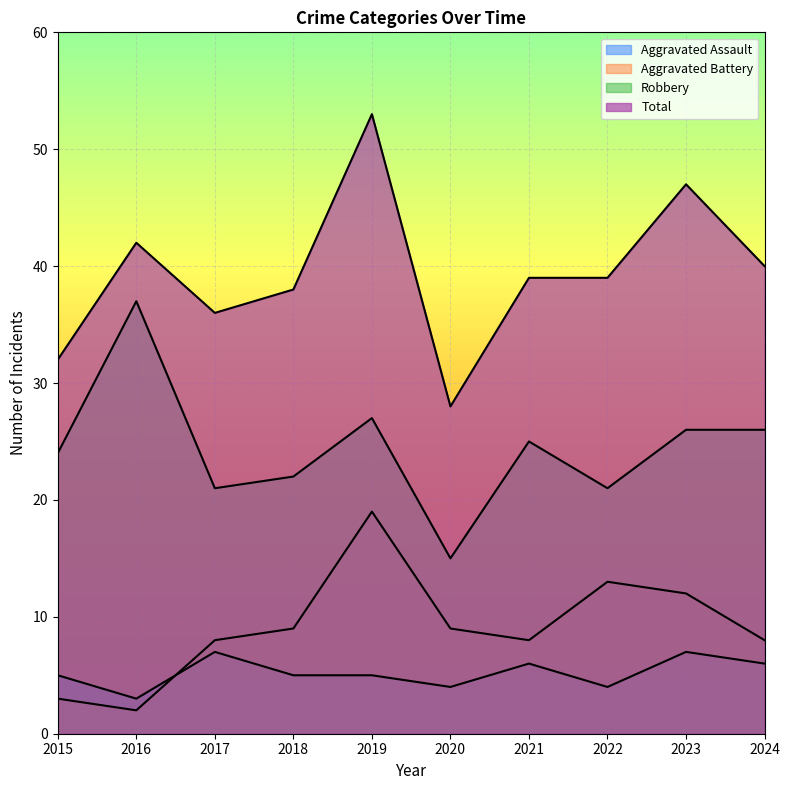

True or false: Aggravated Battery and Robbery cross at least once.

False